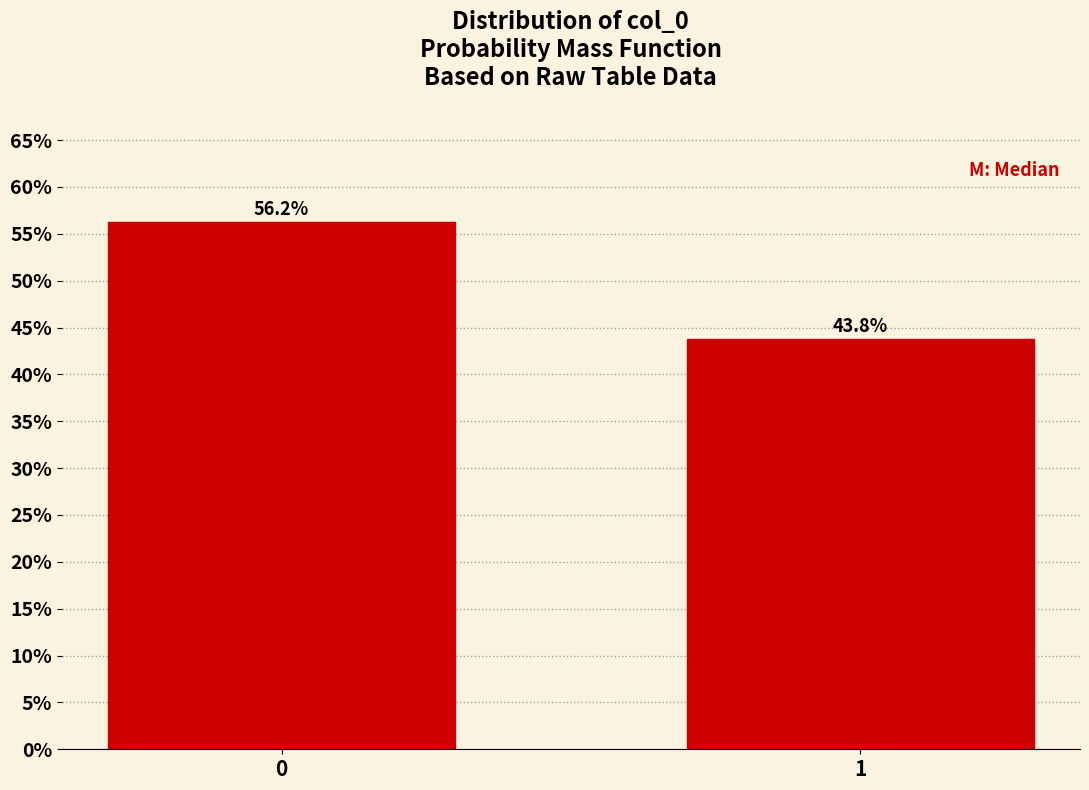

What value does the data have at 1?

43.8